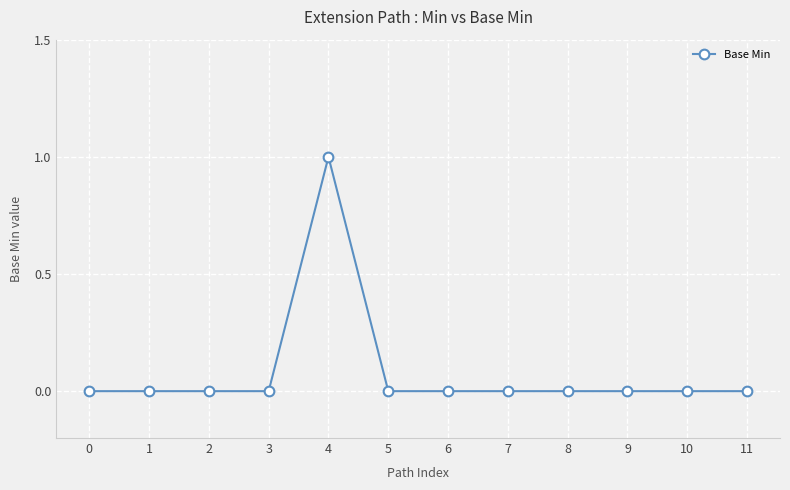

What is the sum of all values?

1